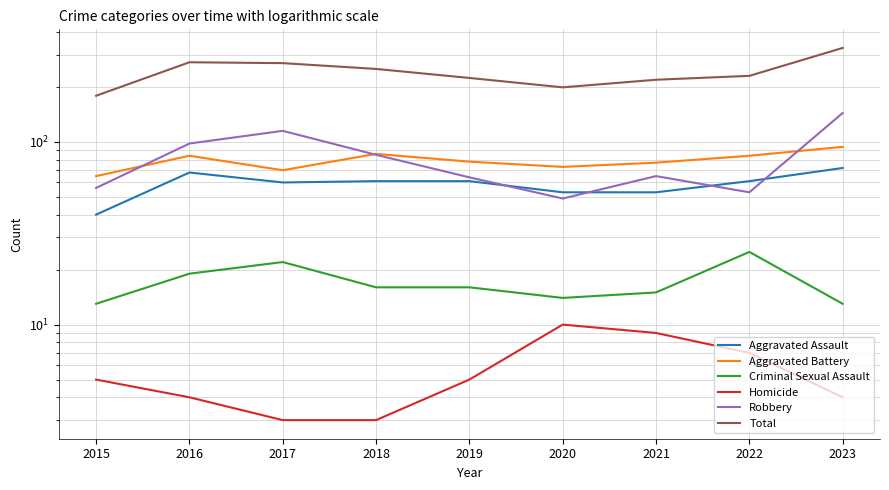

True or false: Criminal Sexual Assault and Robbery cross at least once.

False